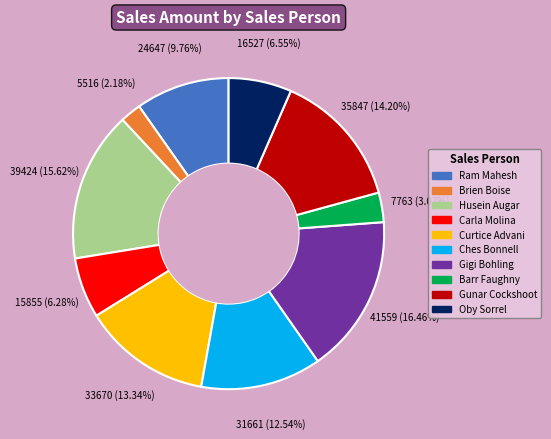

Which slice is the smallest?

Brien Boise